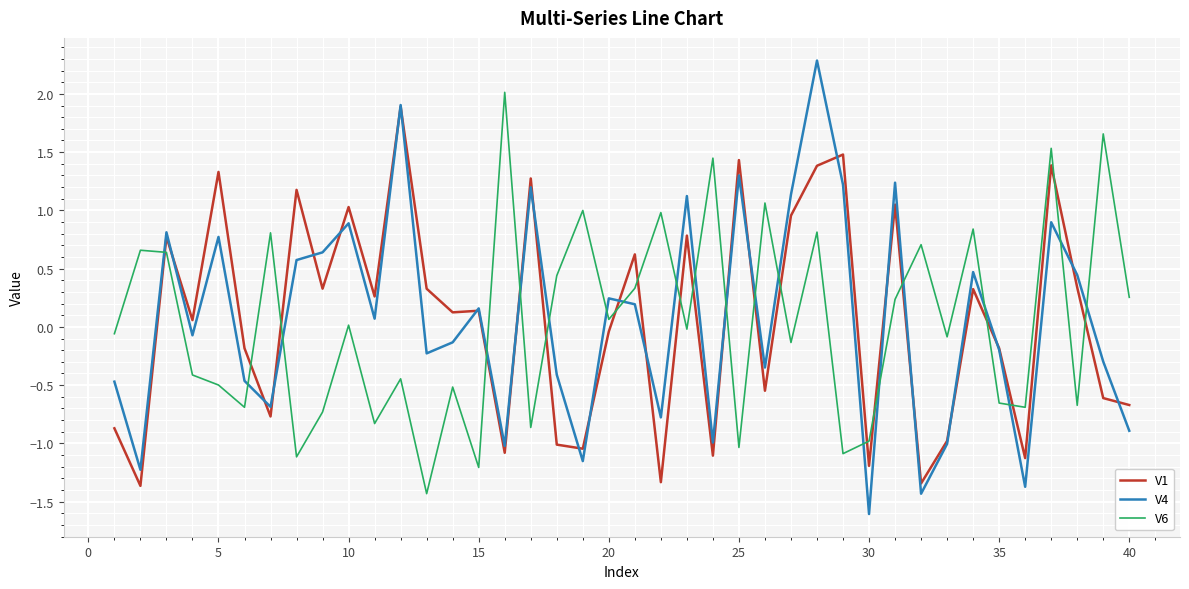

In V6, how many points are higher than both neighbors (excluding endpoints)?

15